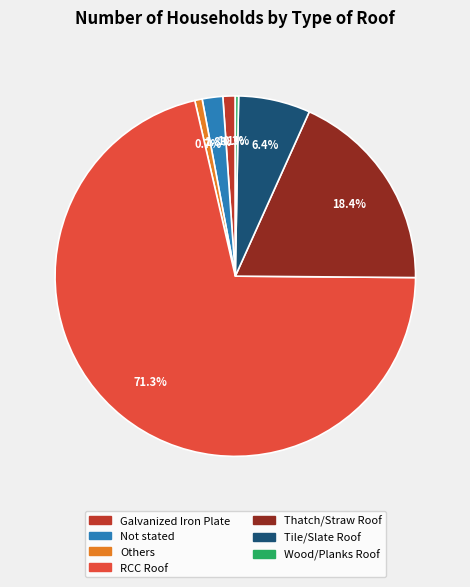

Does any single category account for the majority?

Yes